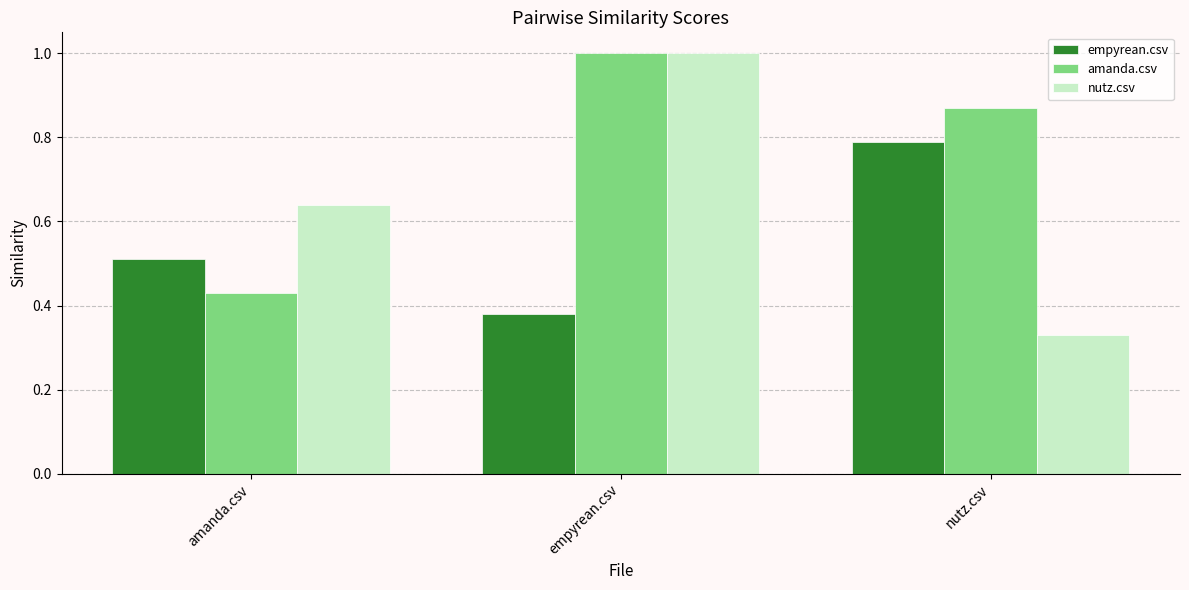

Is it true that empyrean.csv equals 0.2 at empyrean.csv?

False